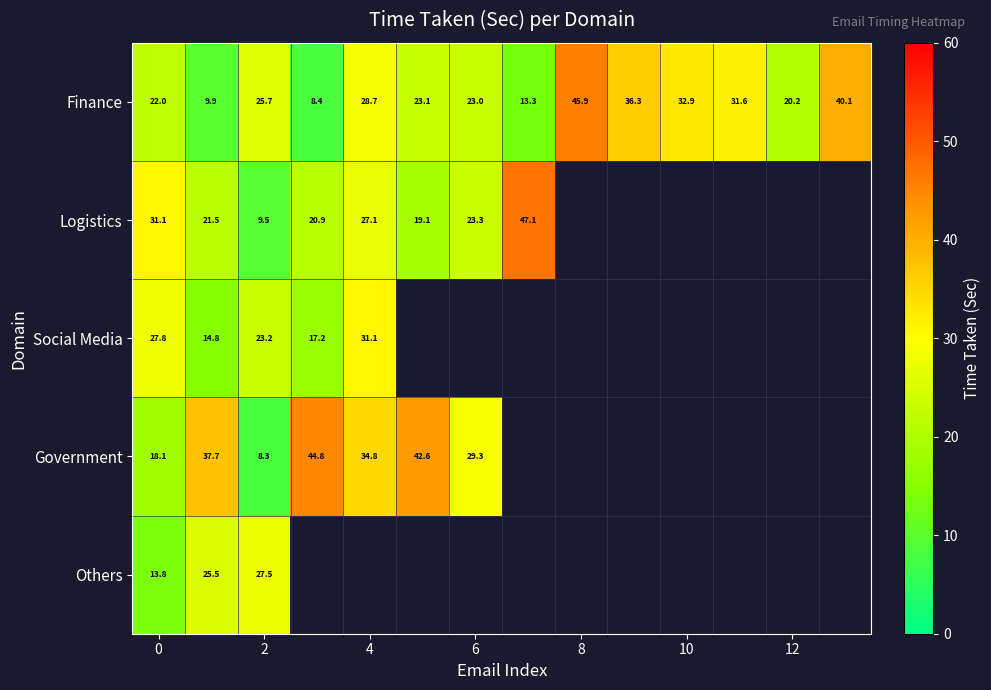

How many data points in Finance are above 25?

7